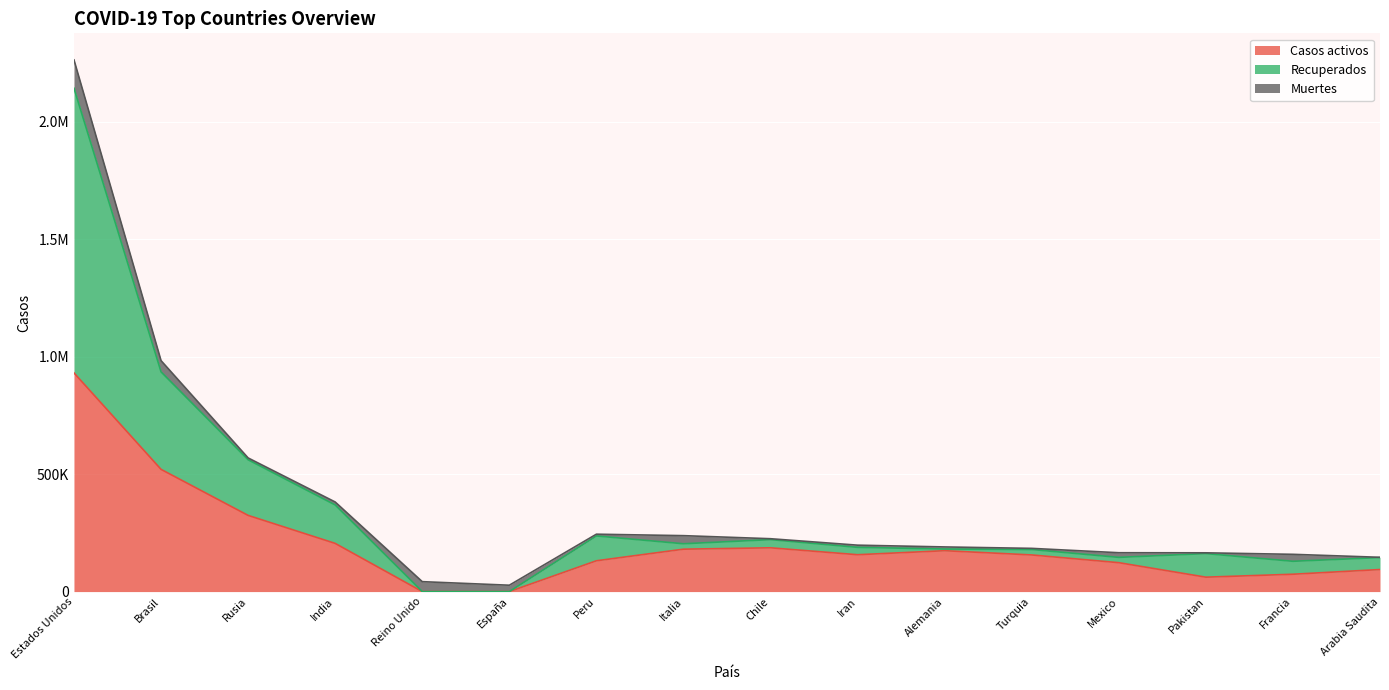

What position from the right is Rusia?

14